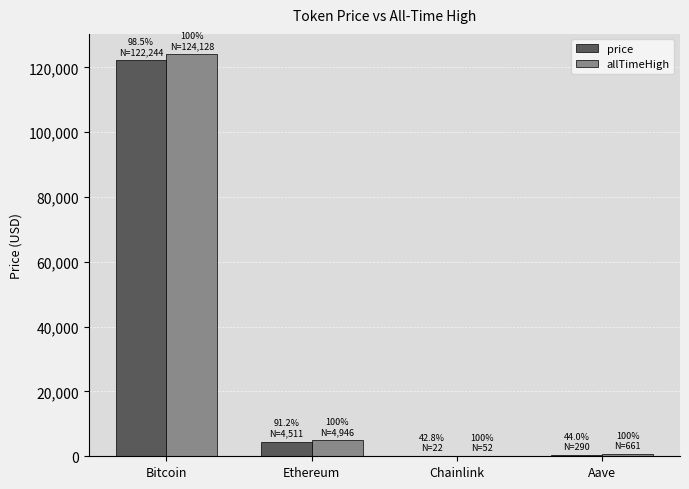

Is it true that price equals 79512.0 at Bitcoin?

False